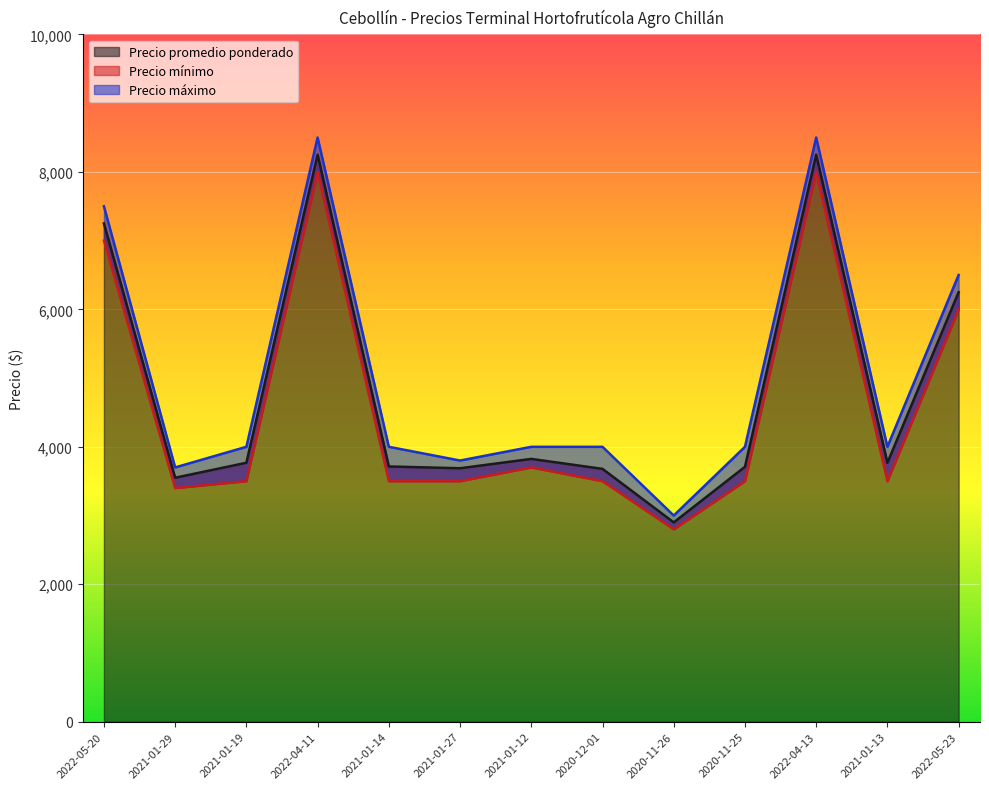

Rank the categories by Precio promedio ponderado value from lowest to highest.

2020-11-26, 2021-01-29, 2020-12-01, 2021-01-27, 2020-11-25, 2021-01-14, 2021-01-13, 2021-01-19, 2021-01-12, 2022-05-23, 2022-05-20, 2022-04-11, 2022-04-13